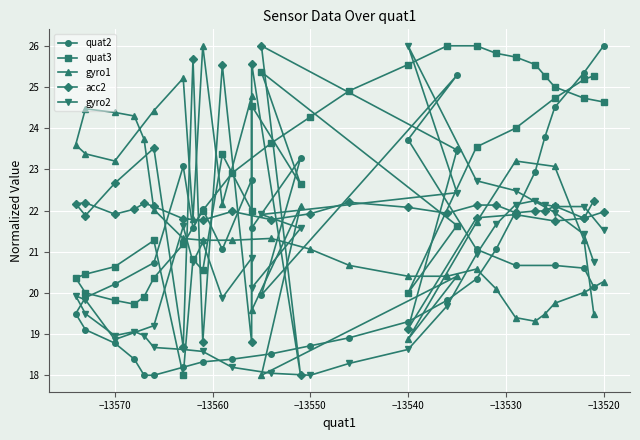

What is the sum of all quat3 values?

917.4